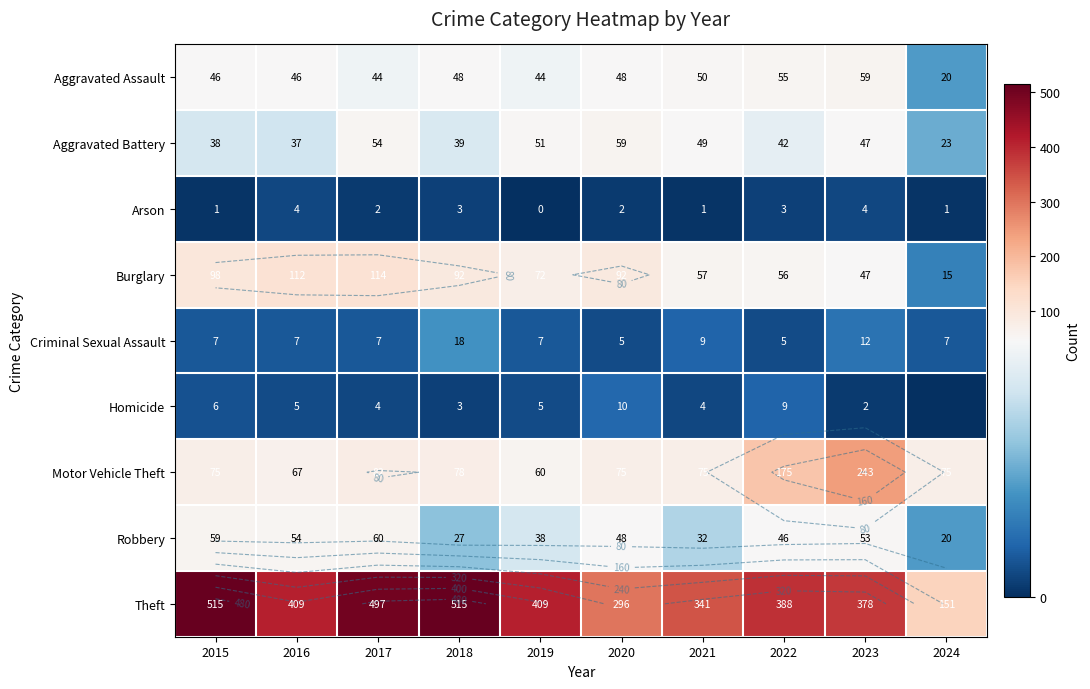

How many categories are shown in the chart?

10